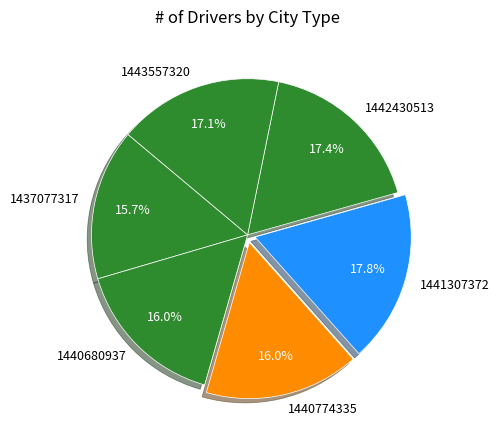

How much of the chart is everything except 1437077317?

84.3%